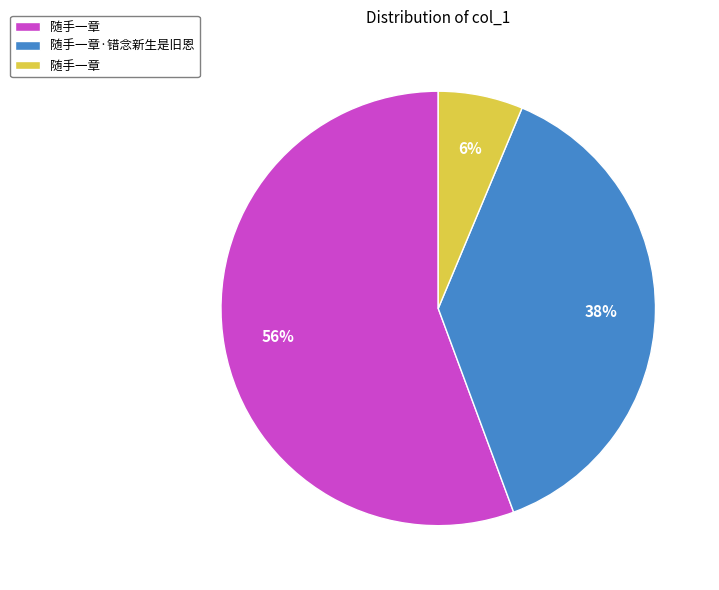

To the nearest percent, what is the average slice percentage?

33%